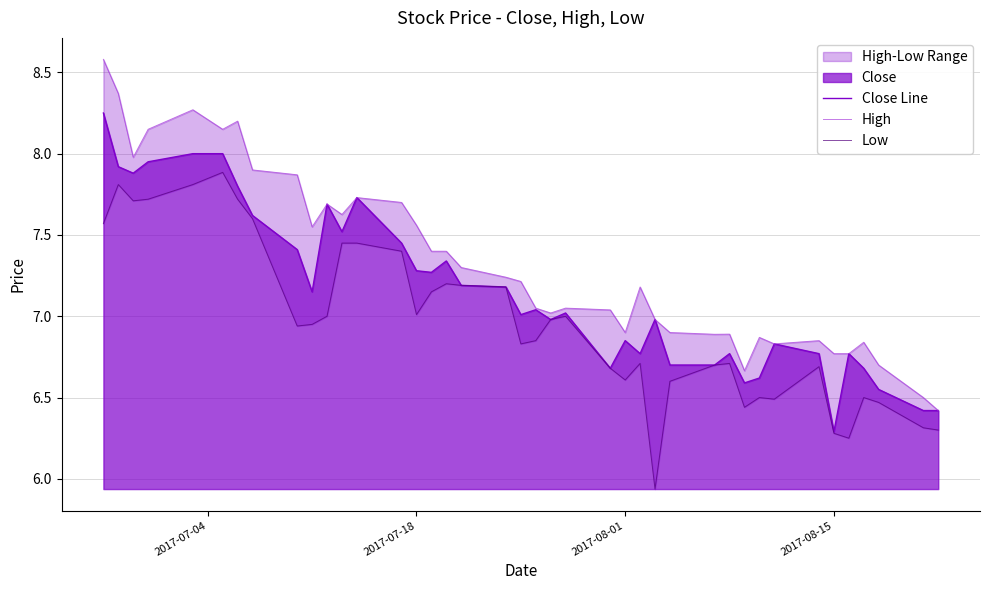

At which label does Close Line reach its minimum?

2017-08-15